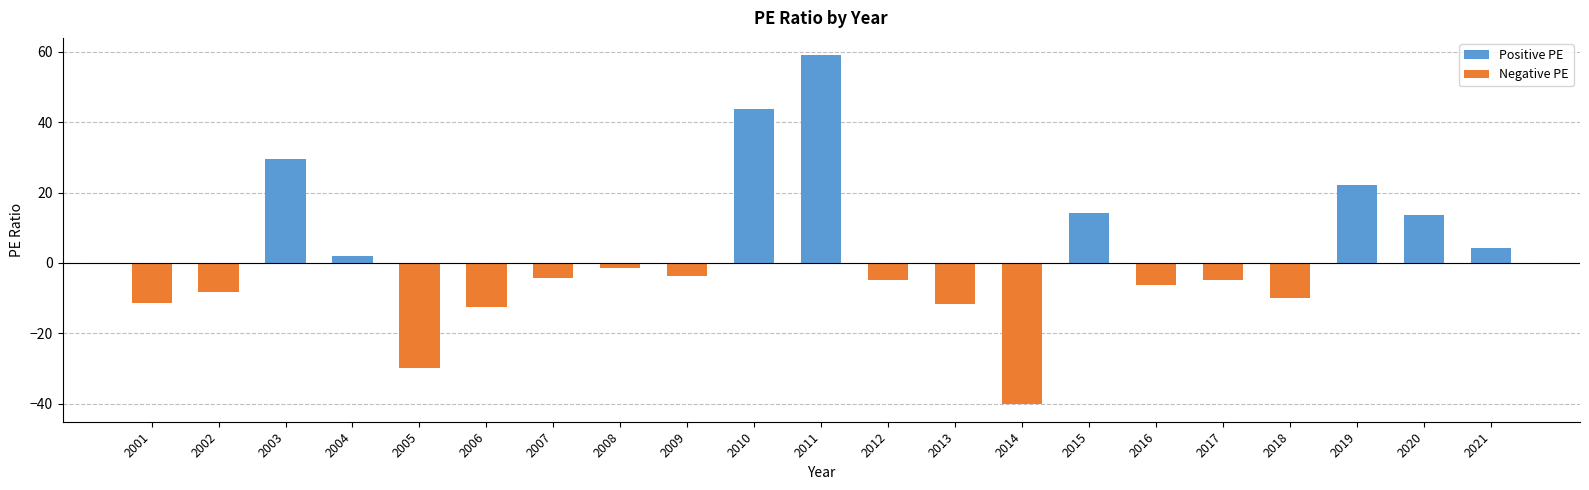

What is the smallest value displayed?

-40.2